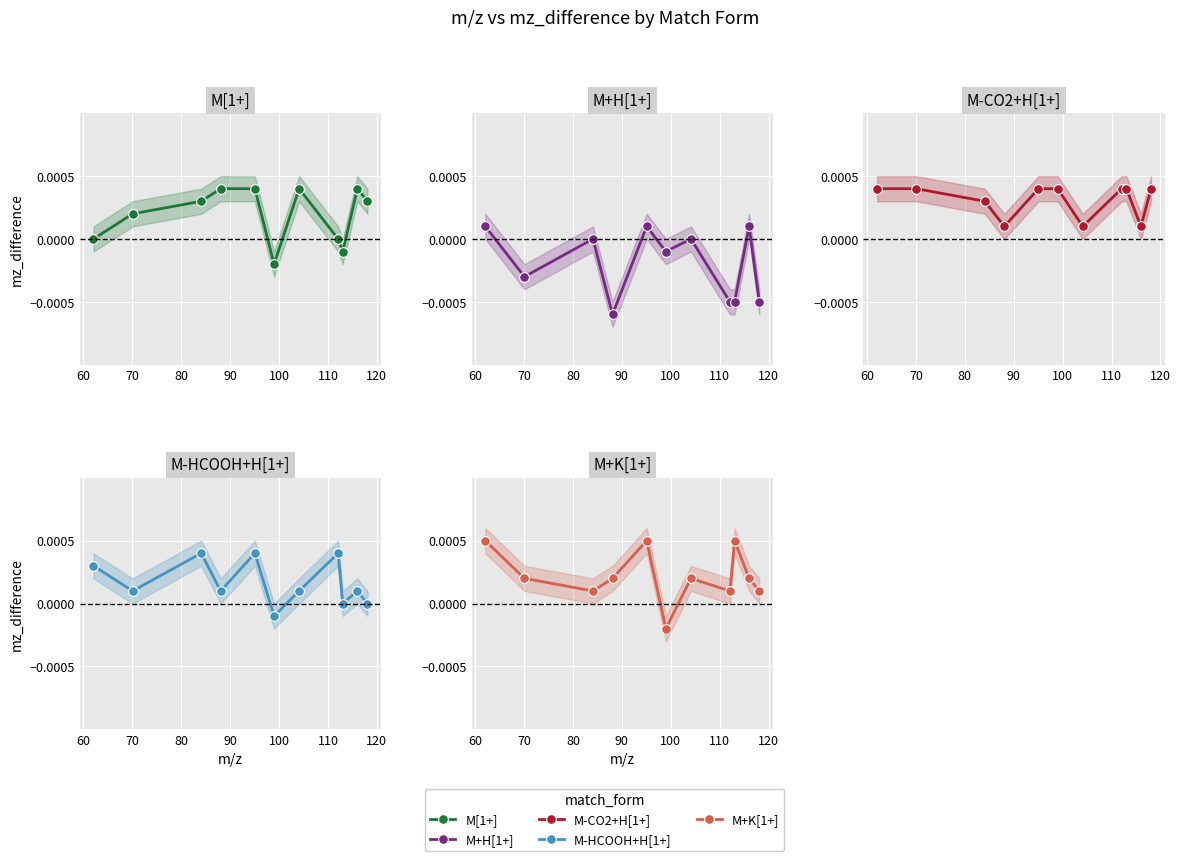

True or false: M-CO2+H[1+] has a value of 0.0 at 60.

False